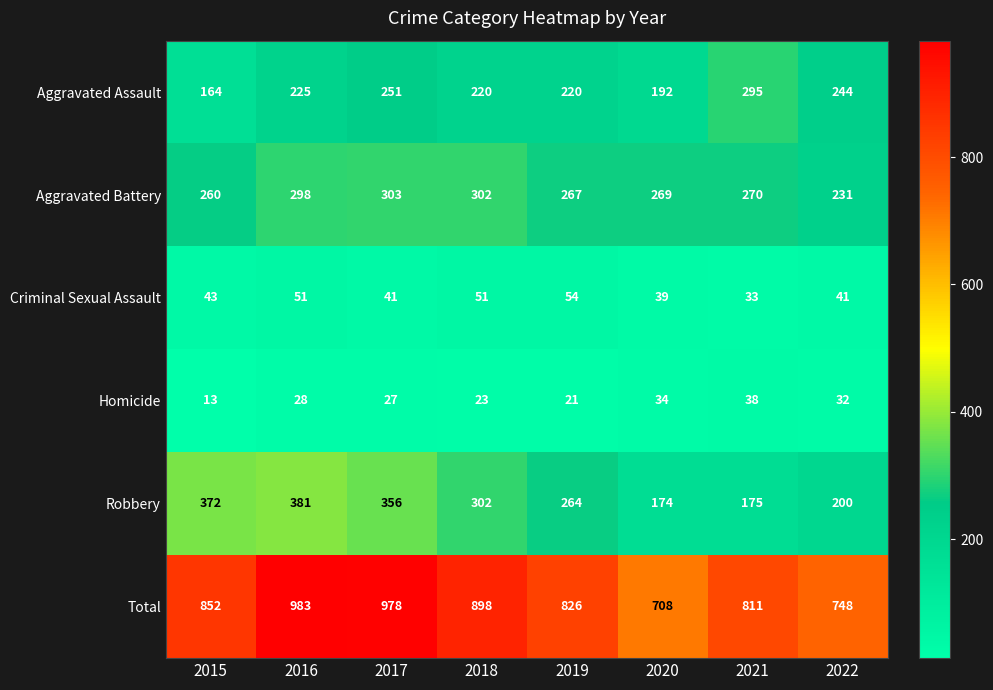

What is the difference between the second highest and minimum values in the Total series?

270